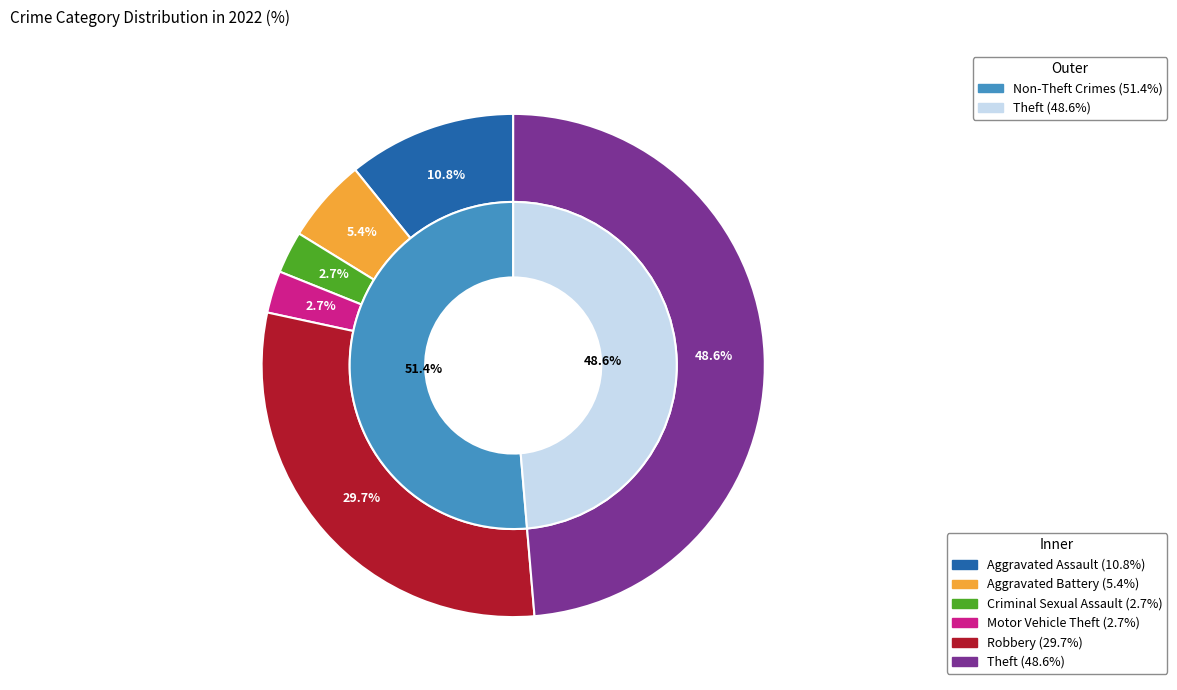

Which slice is the largest?

Theft